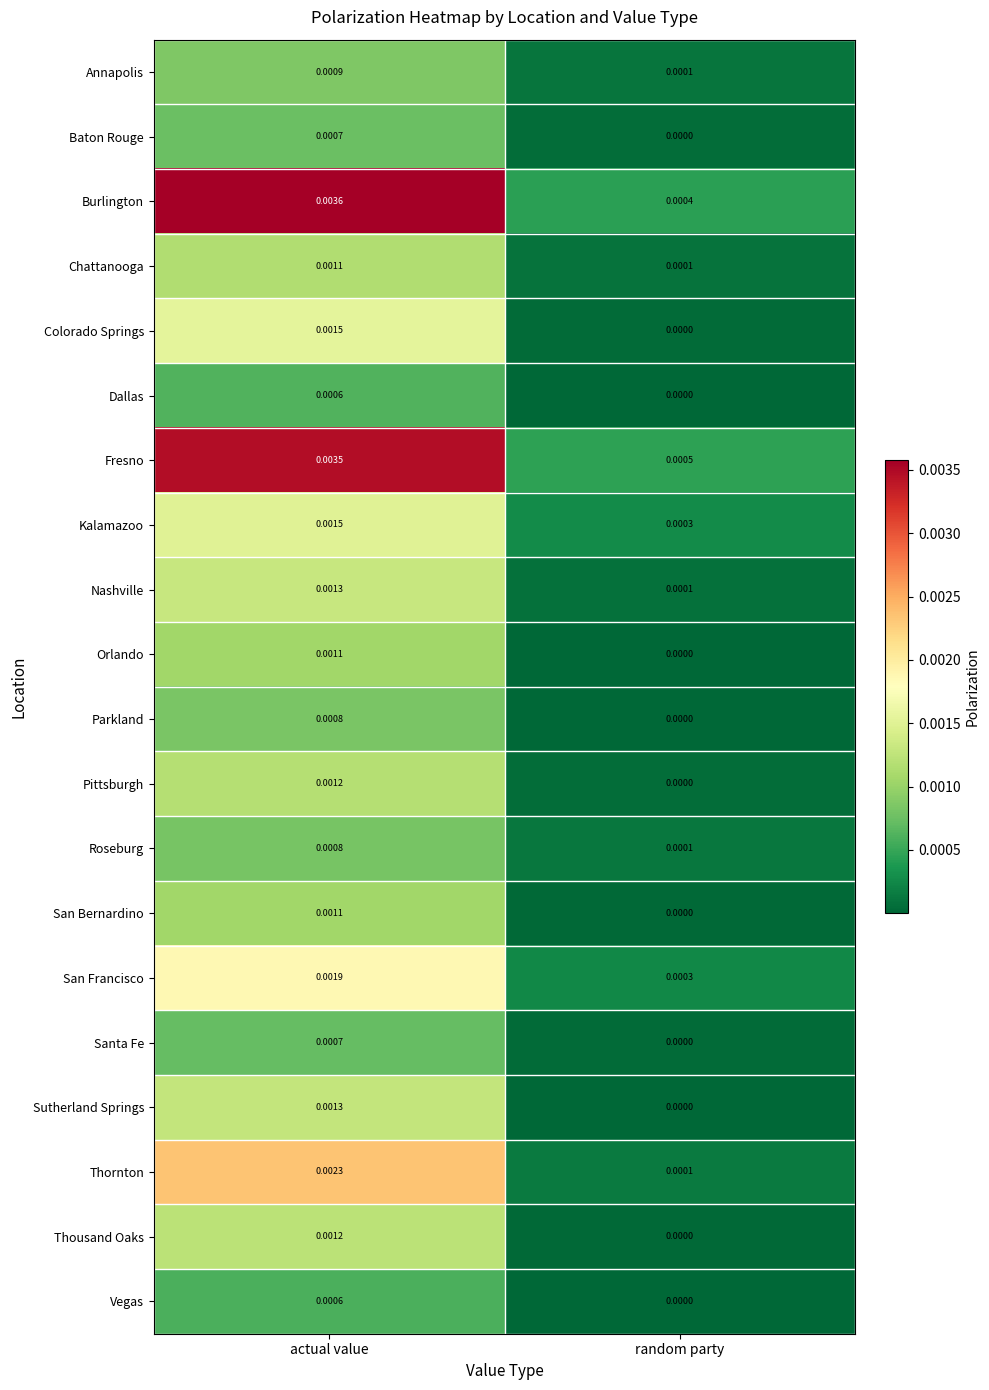

Which series changed the most between actual value and random party?

Burlington